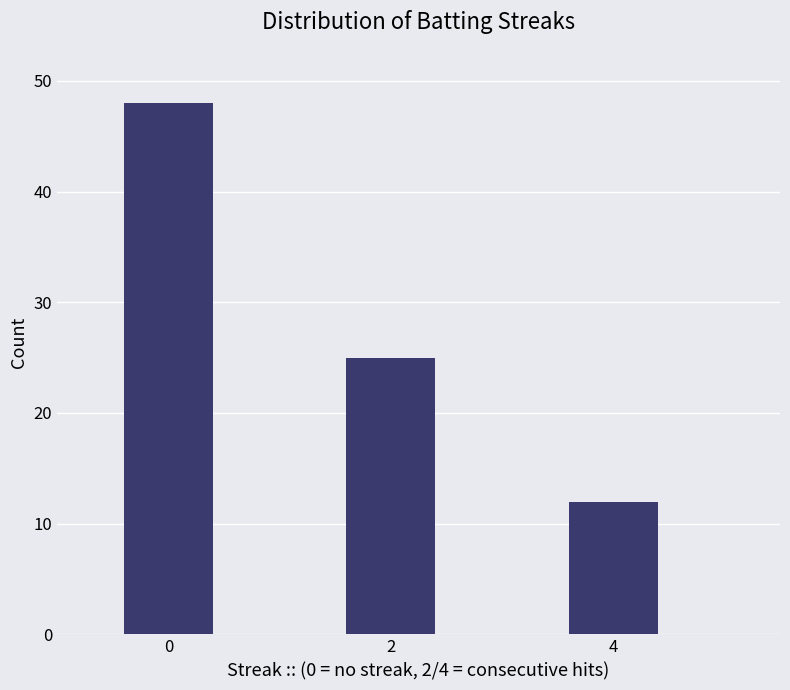

What is the change in value from 2 to 4?

-13